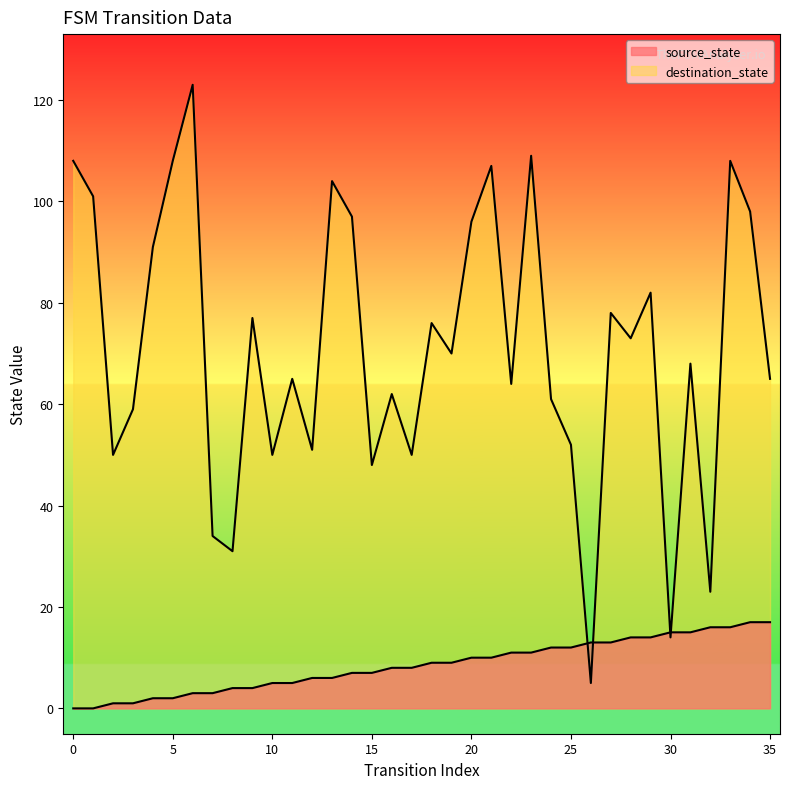

What is the maximum value for destination_state?

123